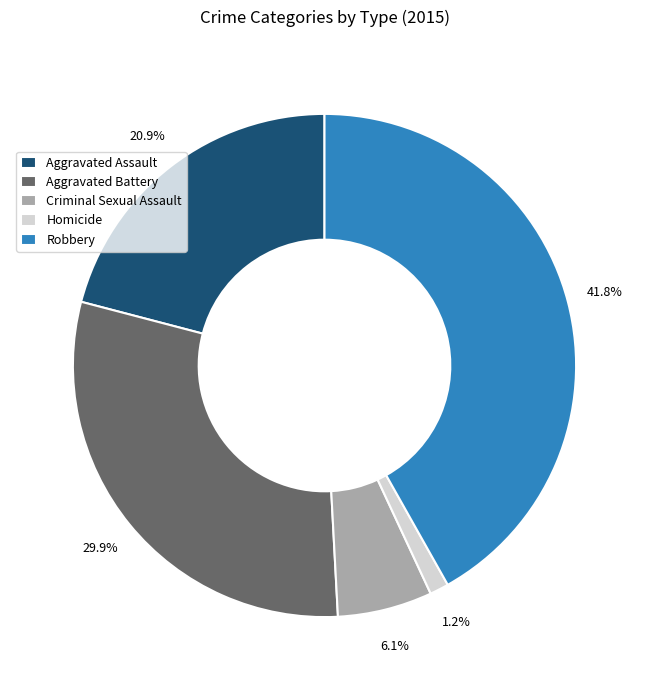

To the nearest percent, what percentage of the pie is Criminal Sexual Assault?

6%